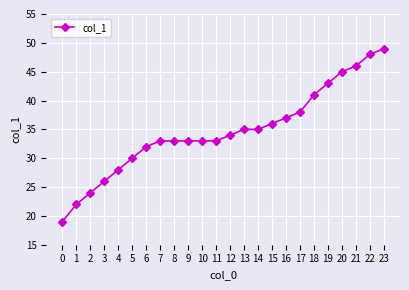

What is the value of the 3rd point from the left?

24